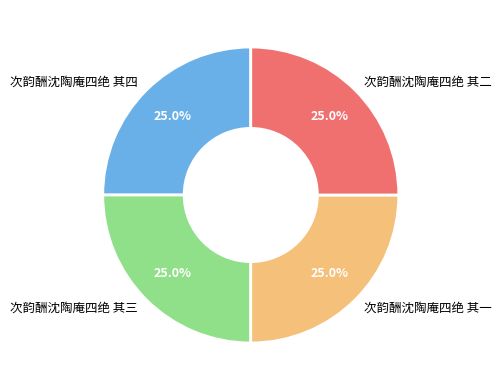

How many segments does this pie chart have?

4